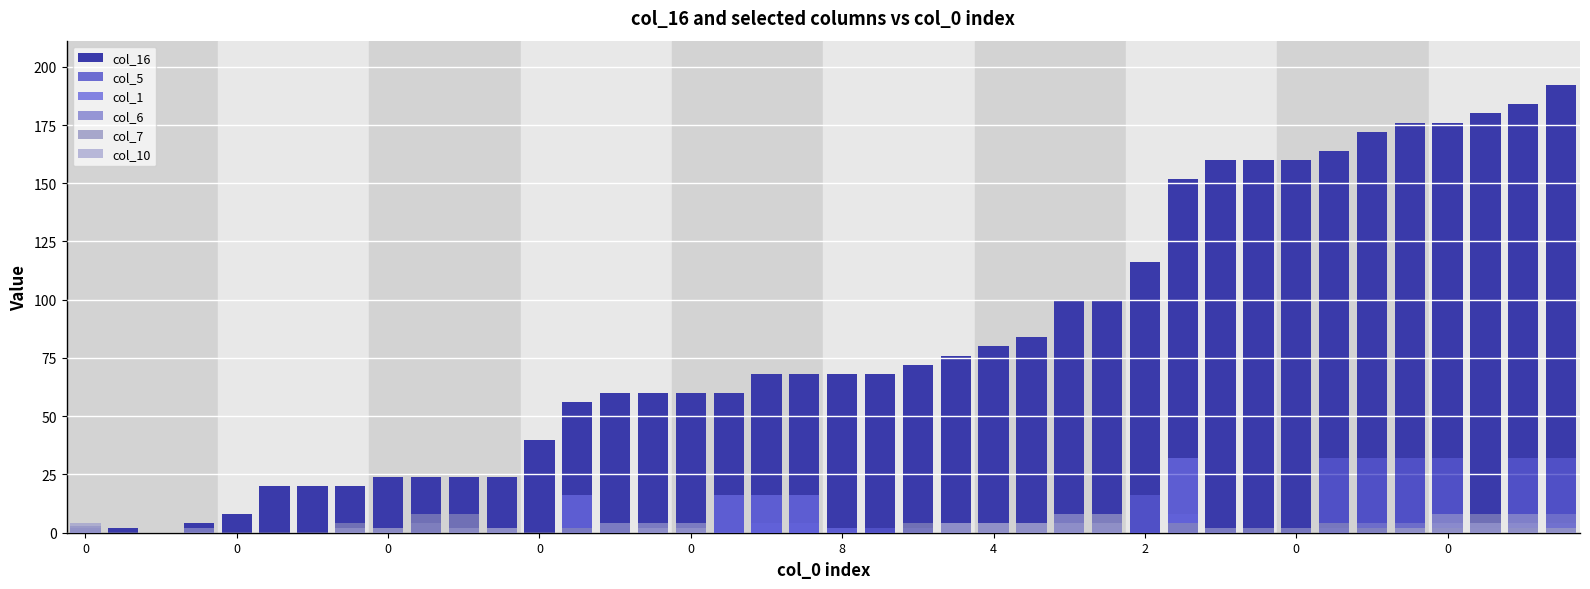

Which series has the largest total across all categories?

col_16